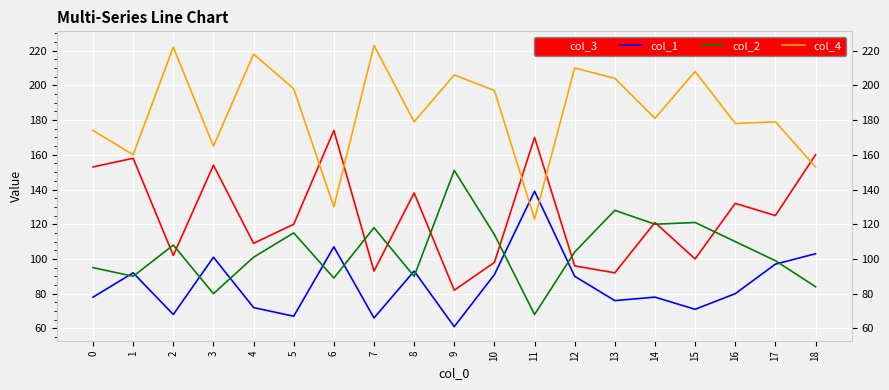

At which label does col_3 reach its minimum?

9